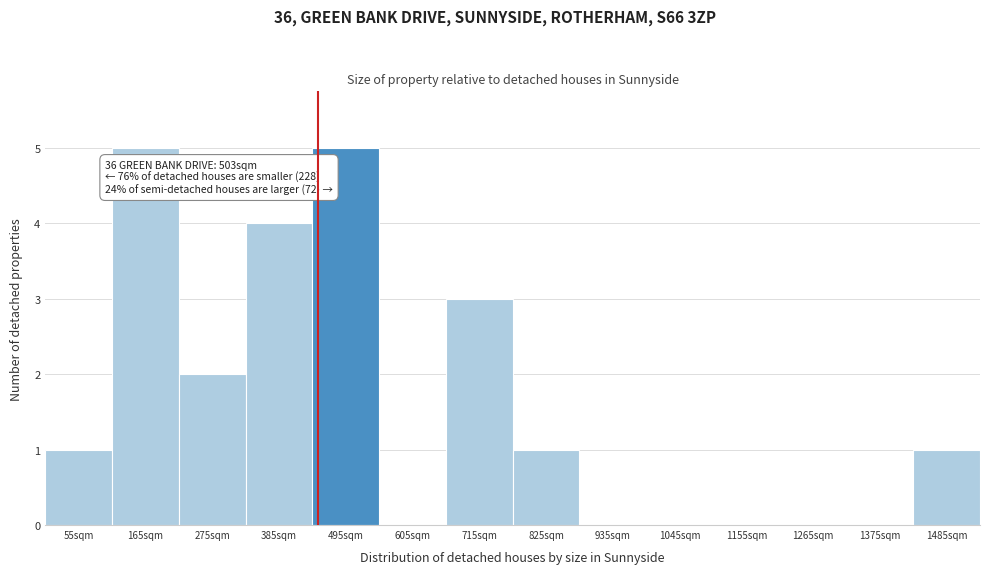

Reading left to right, extract all data points from this chart.

55sqm=1	165sqm=5	275sqm=2	385sqm=4	495sqm=5	605sqm=0	715sqm=3	825sqm=1	935sqm=0	1045sqm=0	1155sqm=0	1265sqm=0	1375sqm=0	1485sqm=1